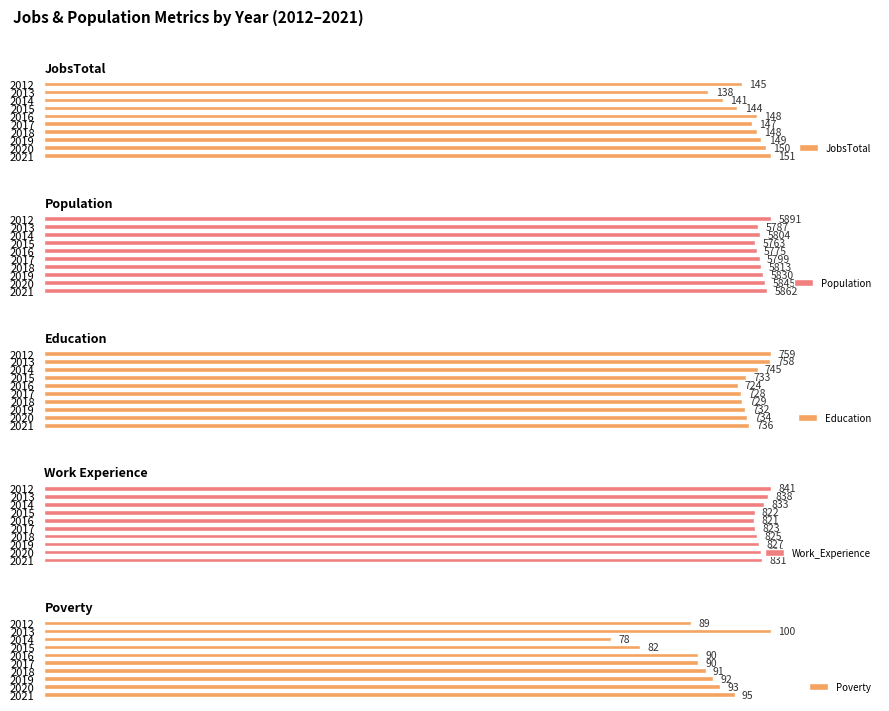

How many data points does each series have?

10